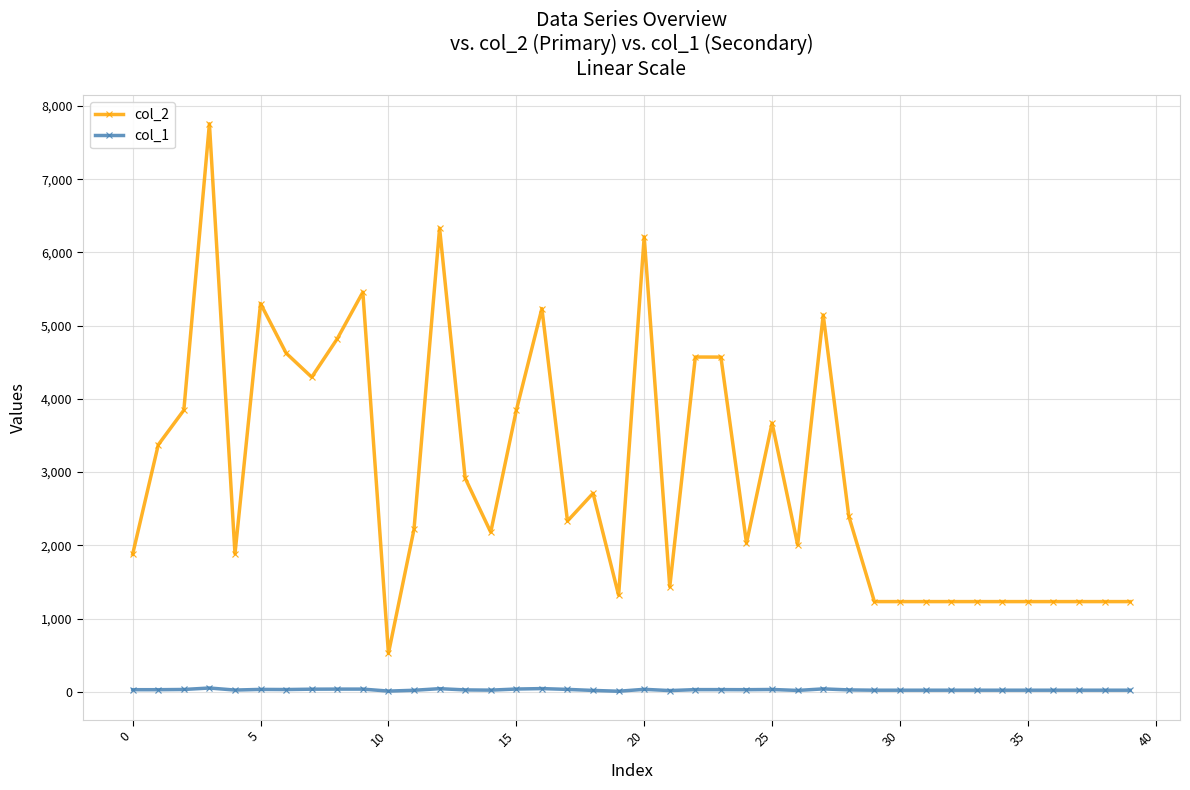

Which series has the largest total across all categories?

col_2